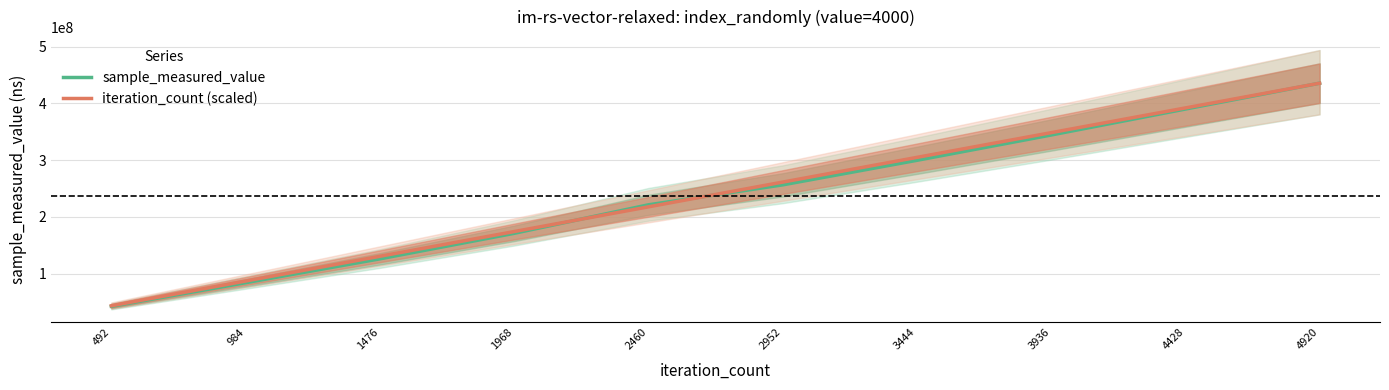

At which category is the sum across all series the highest?

4920